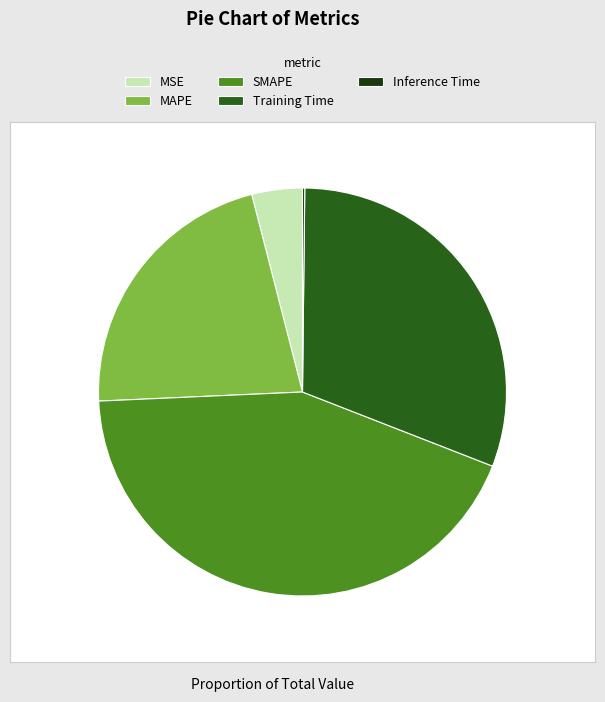

Does any single category account for the majority?

No